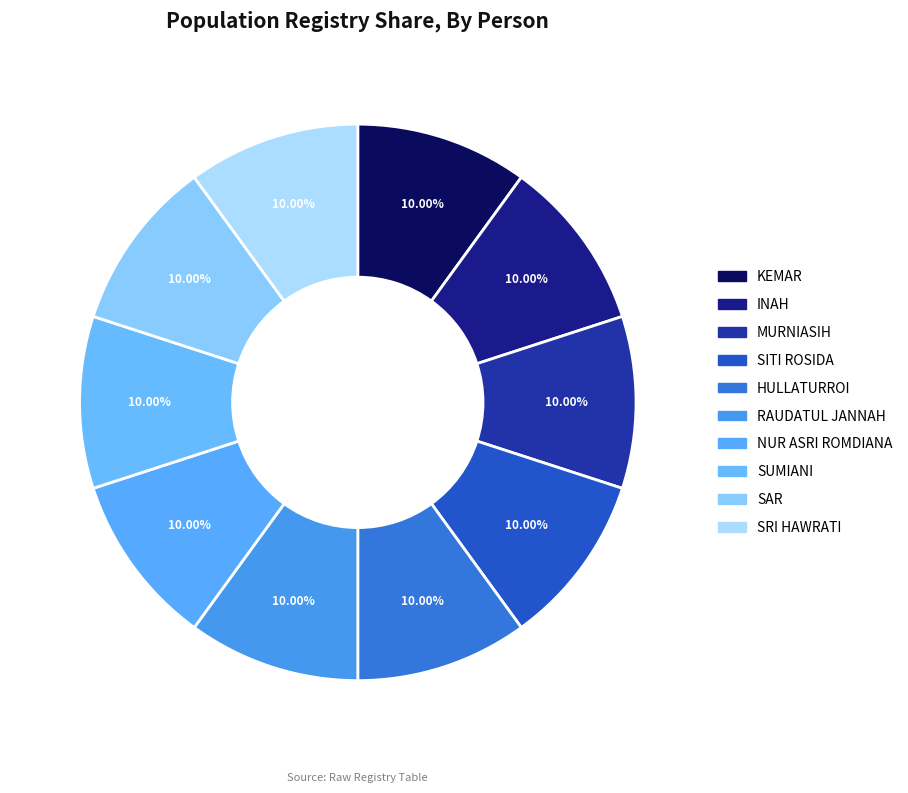

How much of the chart is everything except SRI HAWRATI?

90.0%